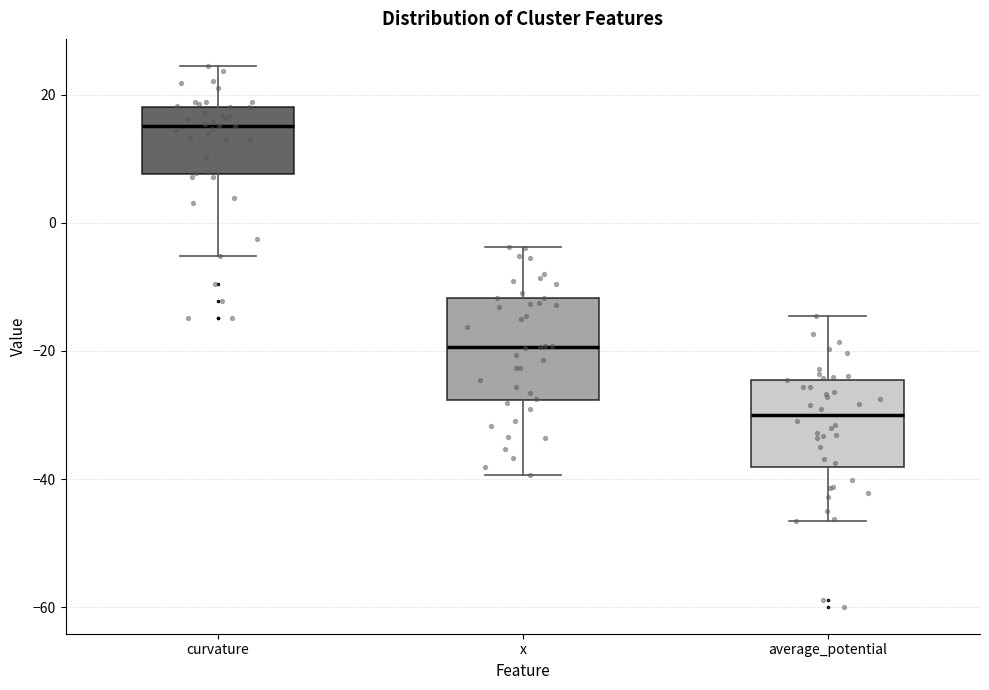

Reading left to right, transcribe this box plot: for each box, give where its median line is, the range the box spans, and where its two whiskers end, as read against the y-axis. The values are not printed on the chart, so give them approximately, as read against the axis.

curvature: median 16, box 8 to 18, whiskers -6 to 24
x: median -20, box -28 to -12, whiskers -40 to -4
average_potential: median -30, box -38 to -24, whiskers -46 to -14